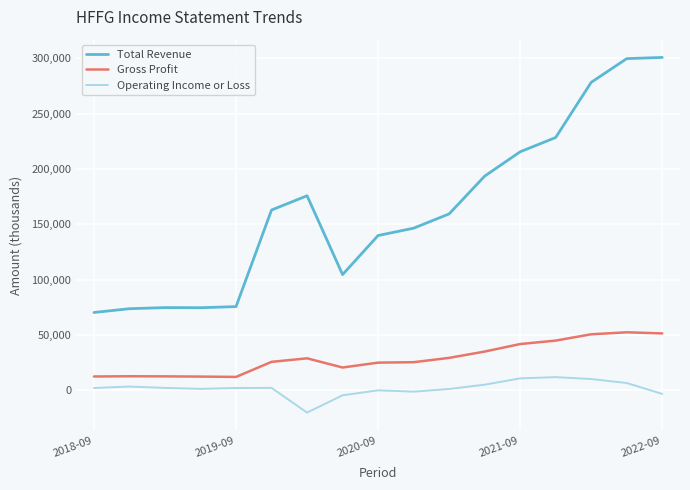

What are all the series names shown in the legend?

Total Revenue, Gross Profit, Operating Income or Loss